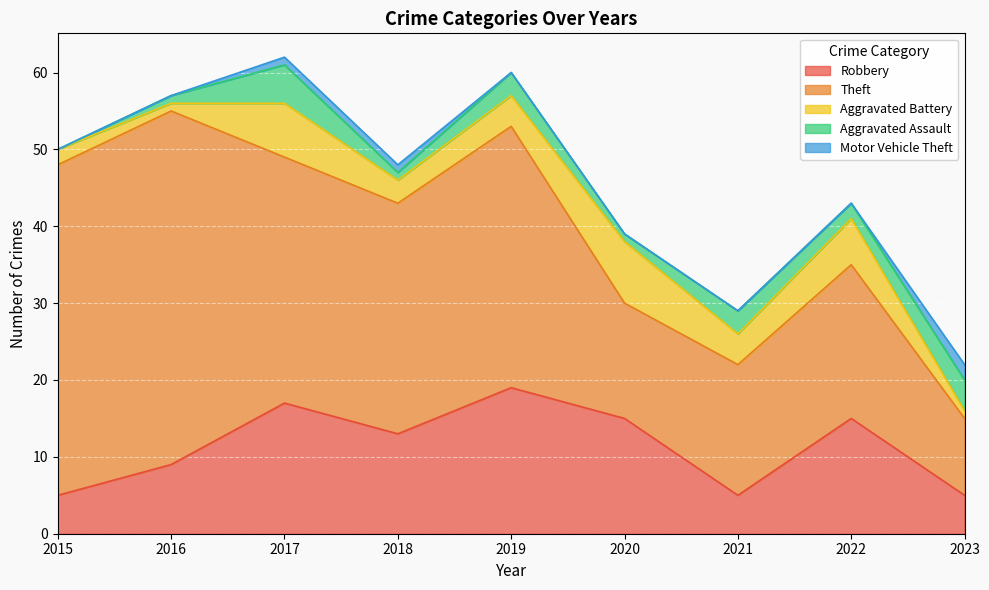

Reading right to left, extract all data points from this chart.

Robbery: 5	15	5	15	19	13	17	9	5
Theft: 10	20	17	15	34	30	32	46	43
Aggravated Battery: 1	6	4	8	4	3	7	1	2
Aggravated Assault: 4	2	3	1	3	1	5	1	0
Motor Vehicle Theft: 2	0	0	0	0	1	1	0	0